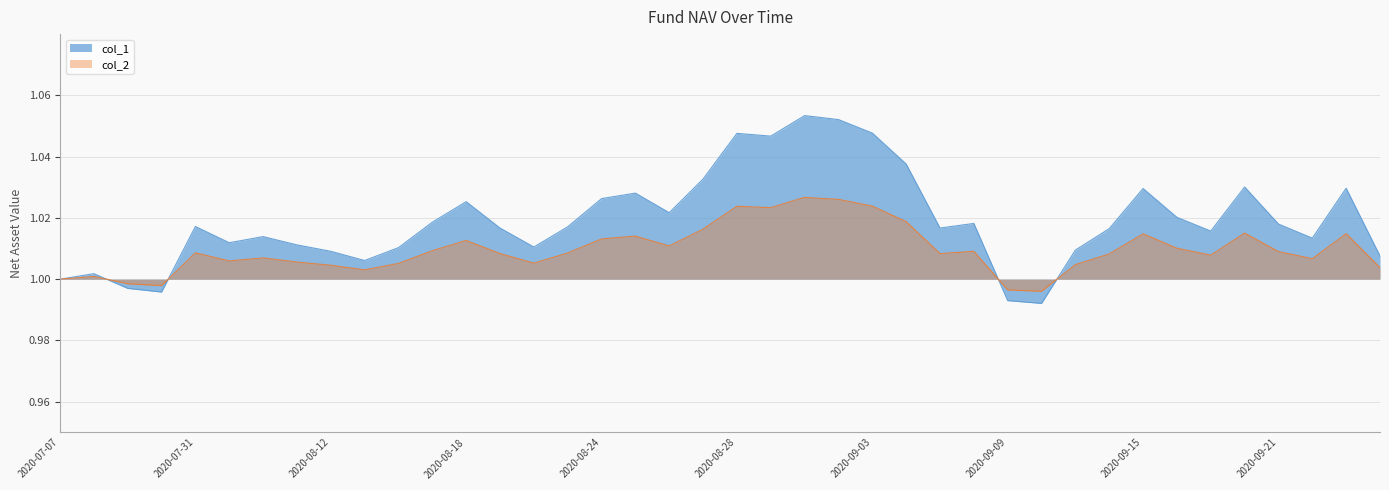

Does the chart have visible grid lines?

Yes